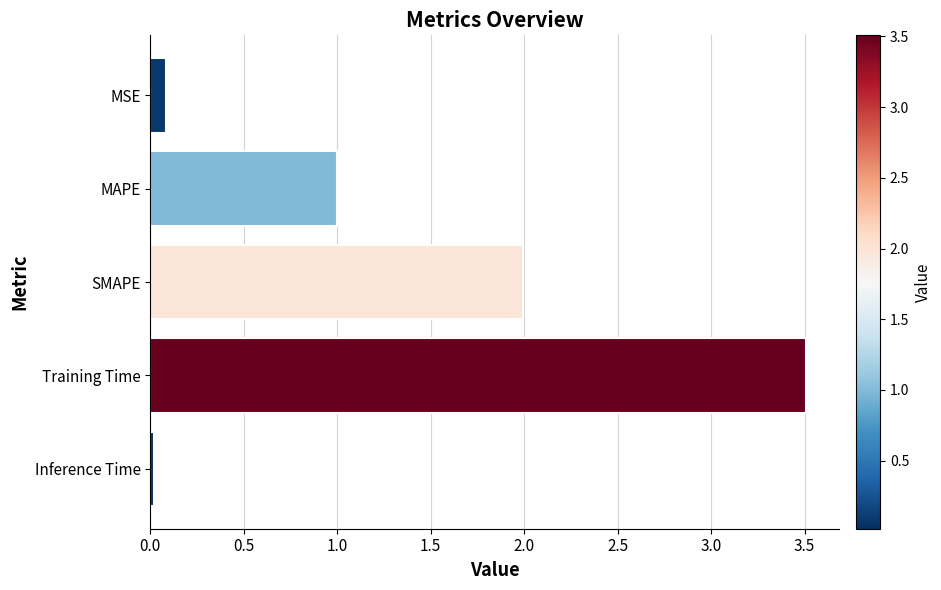

Between SMAPE and MAPE, which is larger?

SMAPE